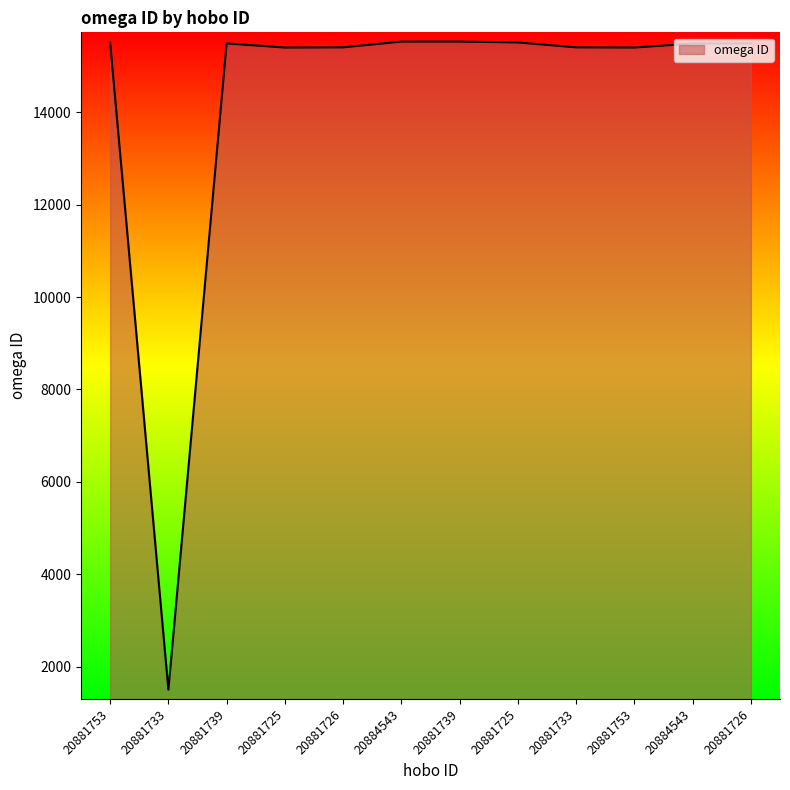

Is this an area chart (filled region under the line)?

Yes